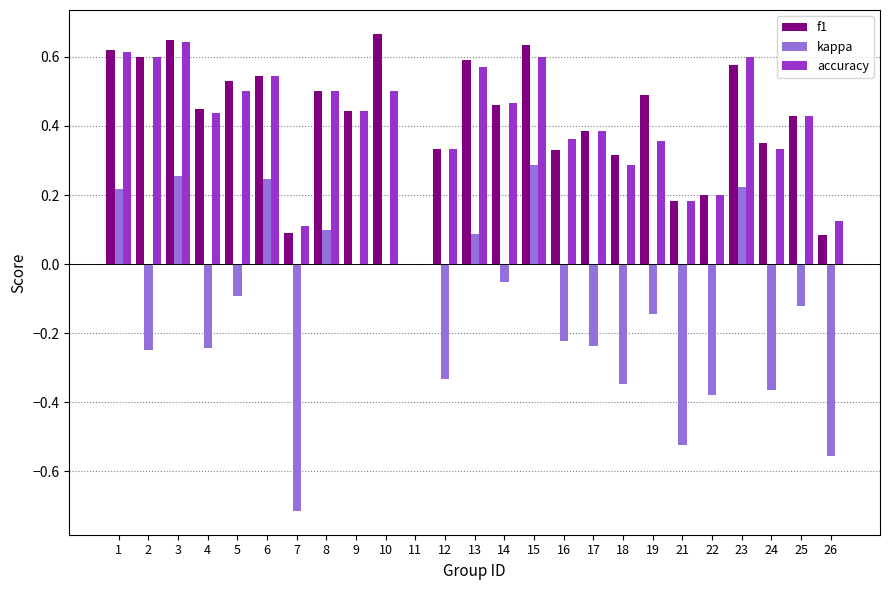

What is the sum of the f1 values at 21 and 15?

0.8